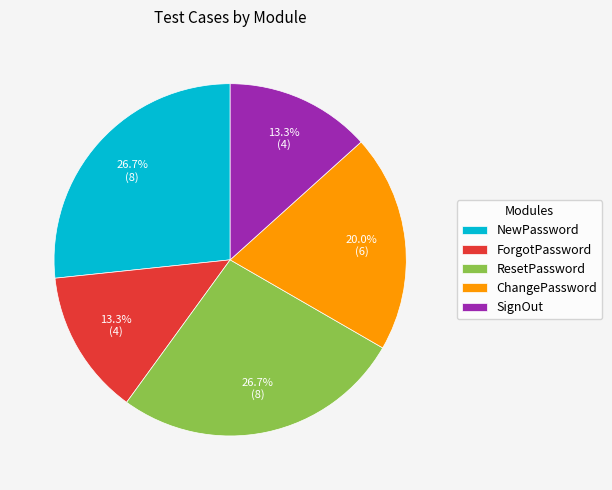

Does ChangePassword account for over 50% of the chart?

No